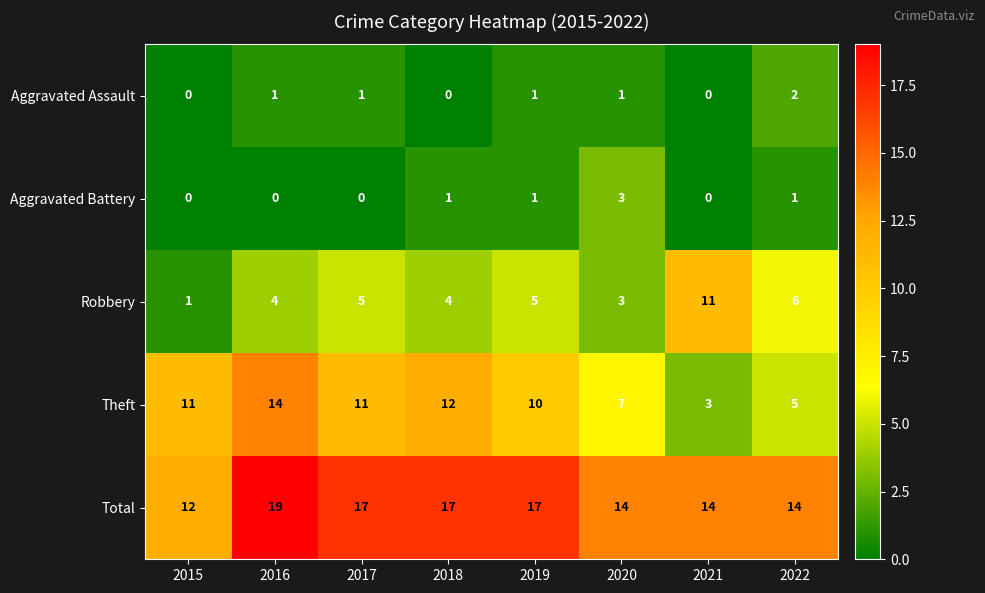

Which series changed the most between 2015 and 2019?

Total